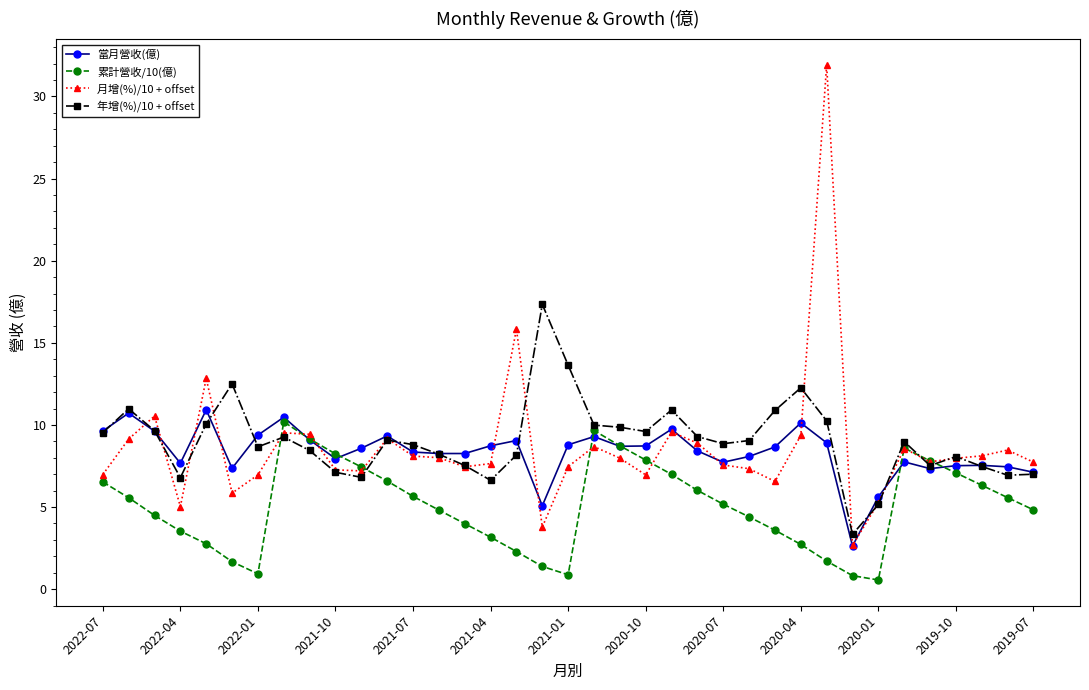

True or false: 當月營收(億) has more than 0 interior local peaks.

True